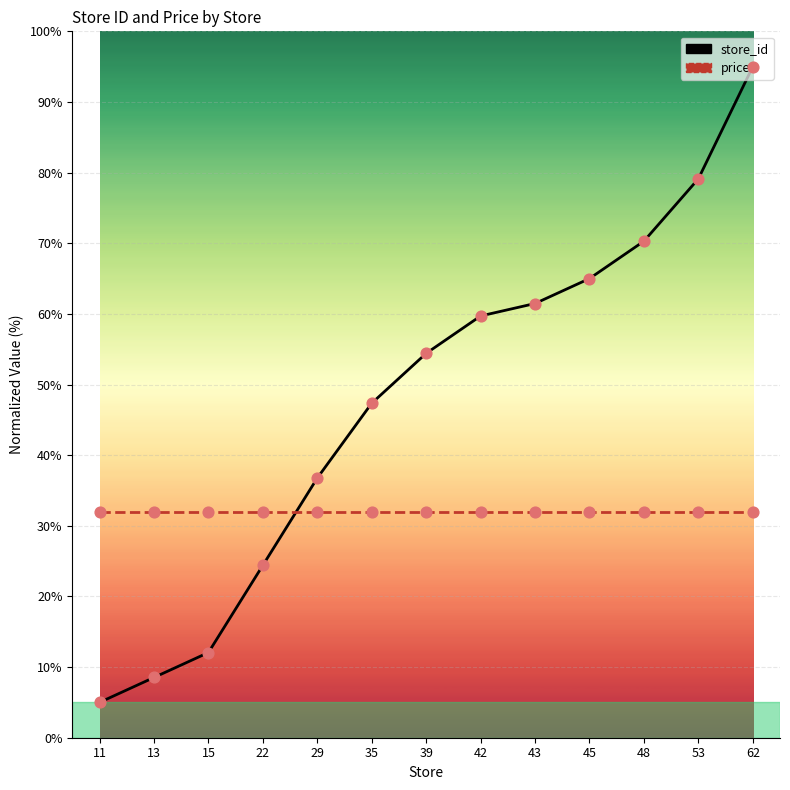

Which series has the largest total across all categories?

store_id